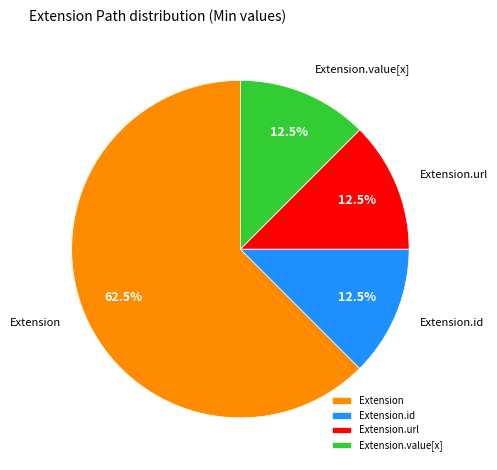

Is there a majority slice in this chart?

Yes